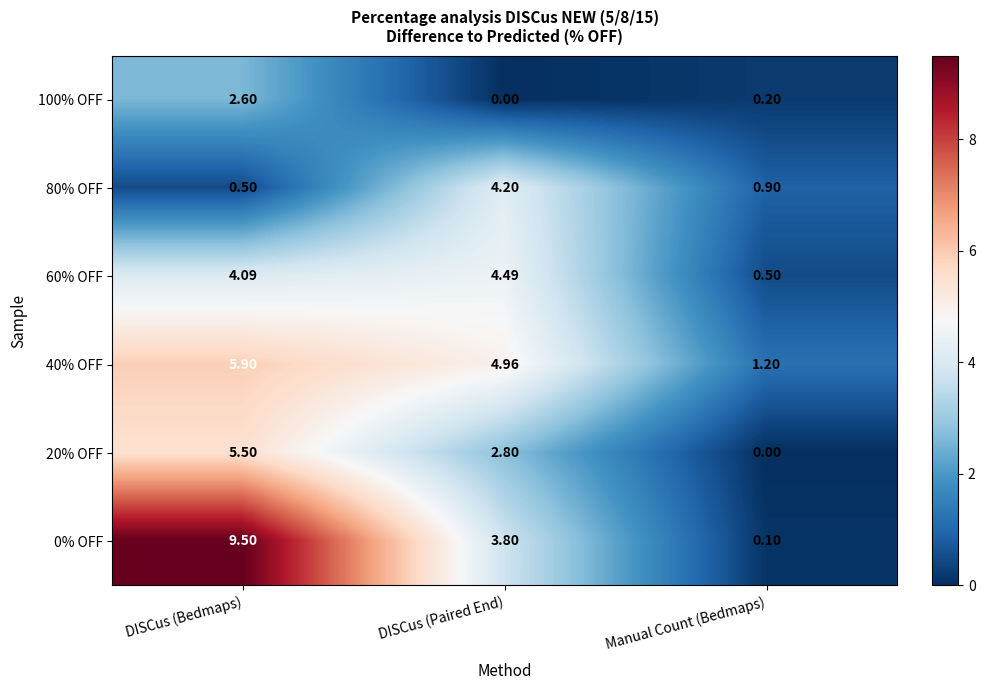

Which category has the highest value in the 0% OFF series?

DISCus (Bedmaps)